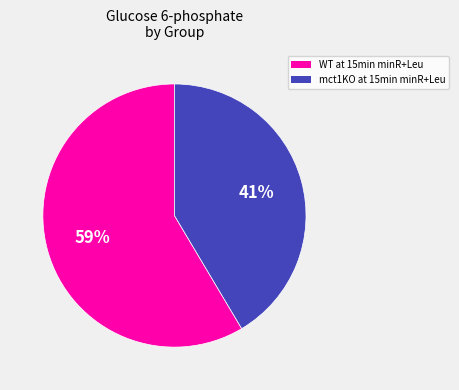

What is the largest slice in the pie chart?

WT at 15min minR+Leu